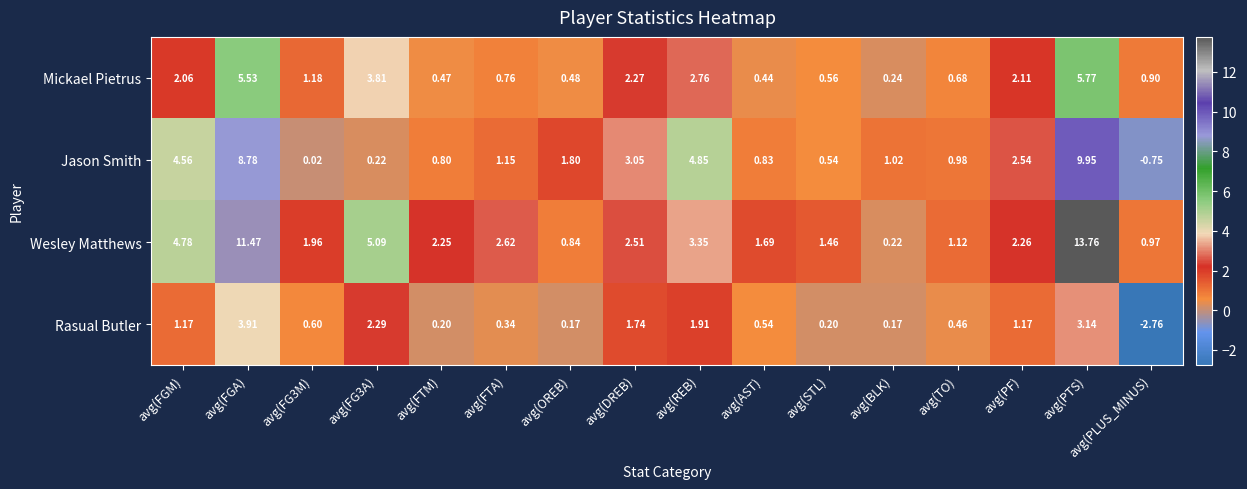

Which series has the largest range (max minus min)?

Wesley Matthews